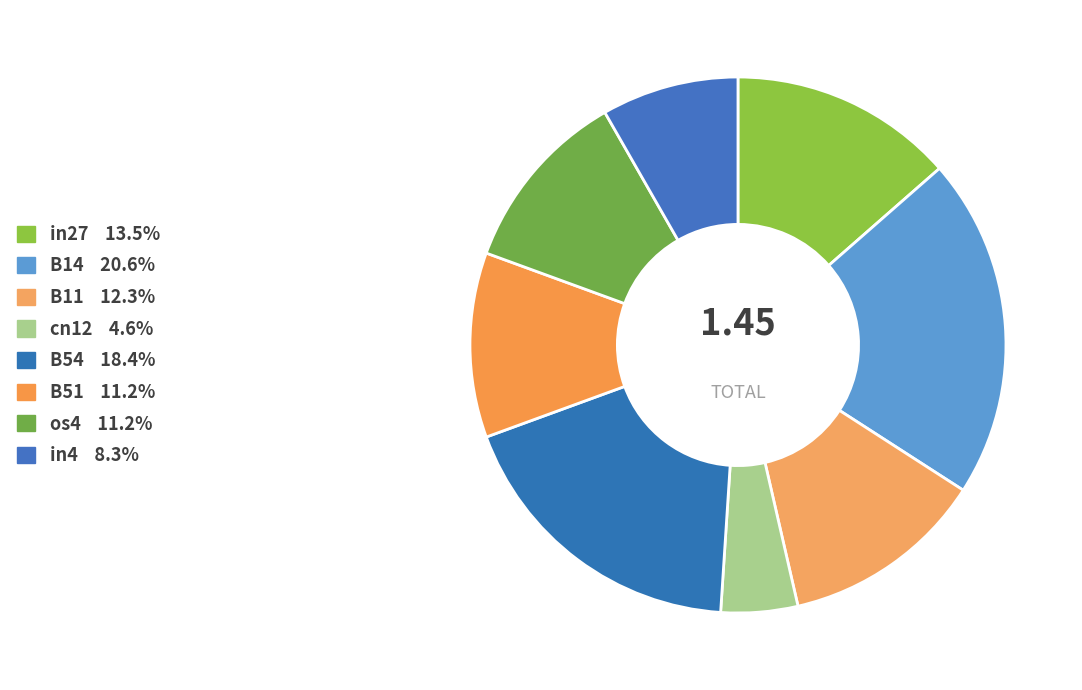

To the nearest percent, what is the difference between the largest and smallest slice percentages?

16%